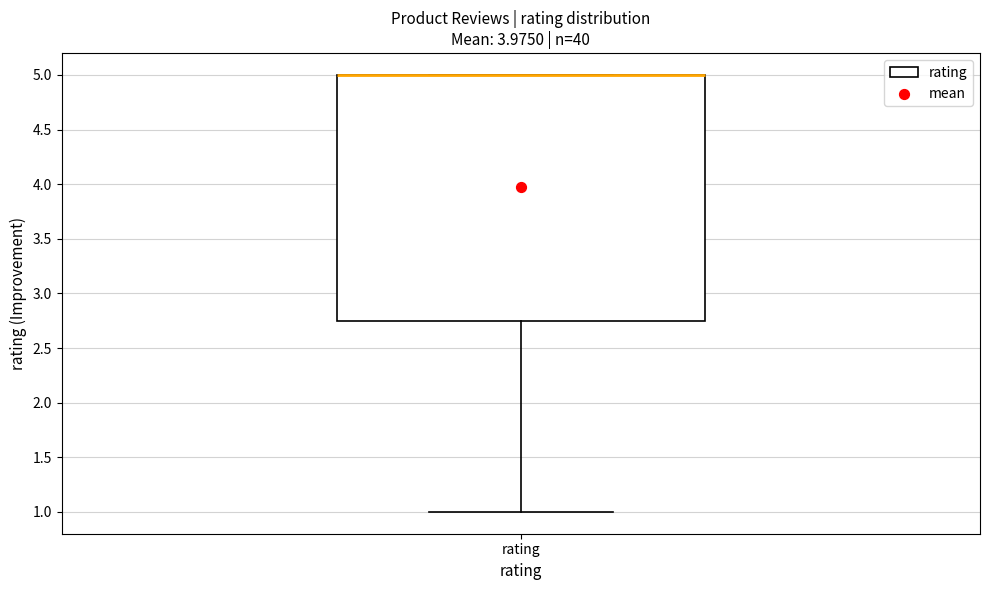

Read this box plot against the y-axis: the position of the median line, the range covered by the box, and the ends of both whiskers. The values are not printed on the chart, so give them approximately, as read against the axis.

median 5.00 (drawn on the box's upper edge), box 2.75 to 5.00, whiskers 1.00 to 5.00